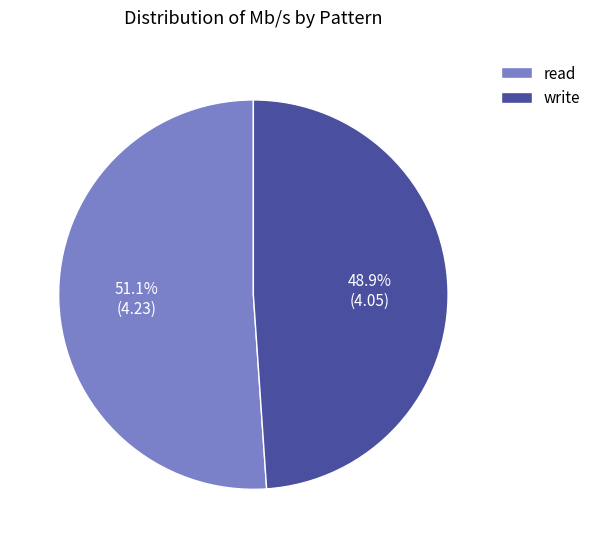

What percentage is the write slice, to the nearest percent?

49%